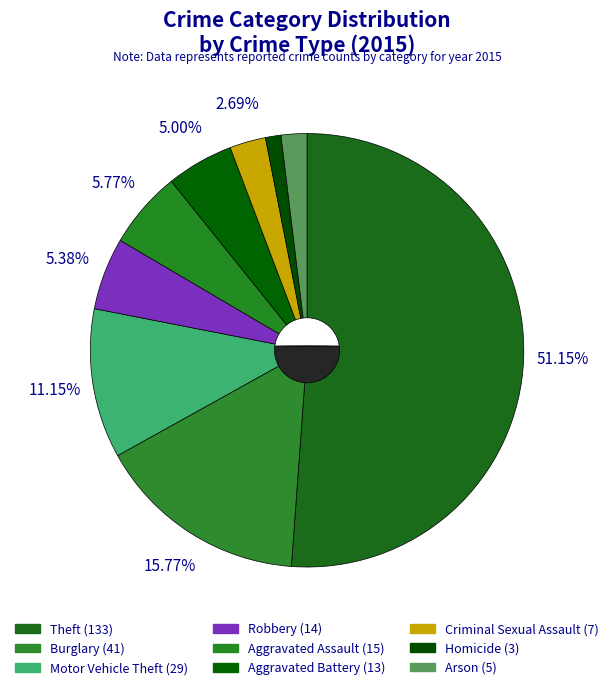

Is it true that Theft is 40% of the pie?

False